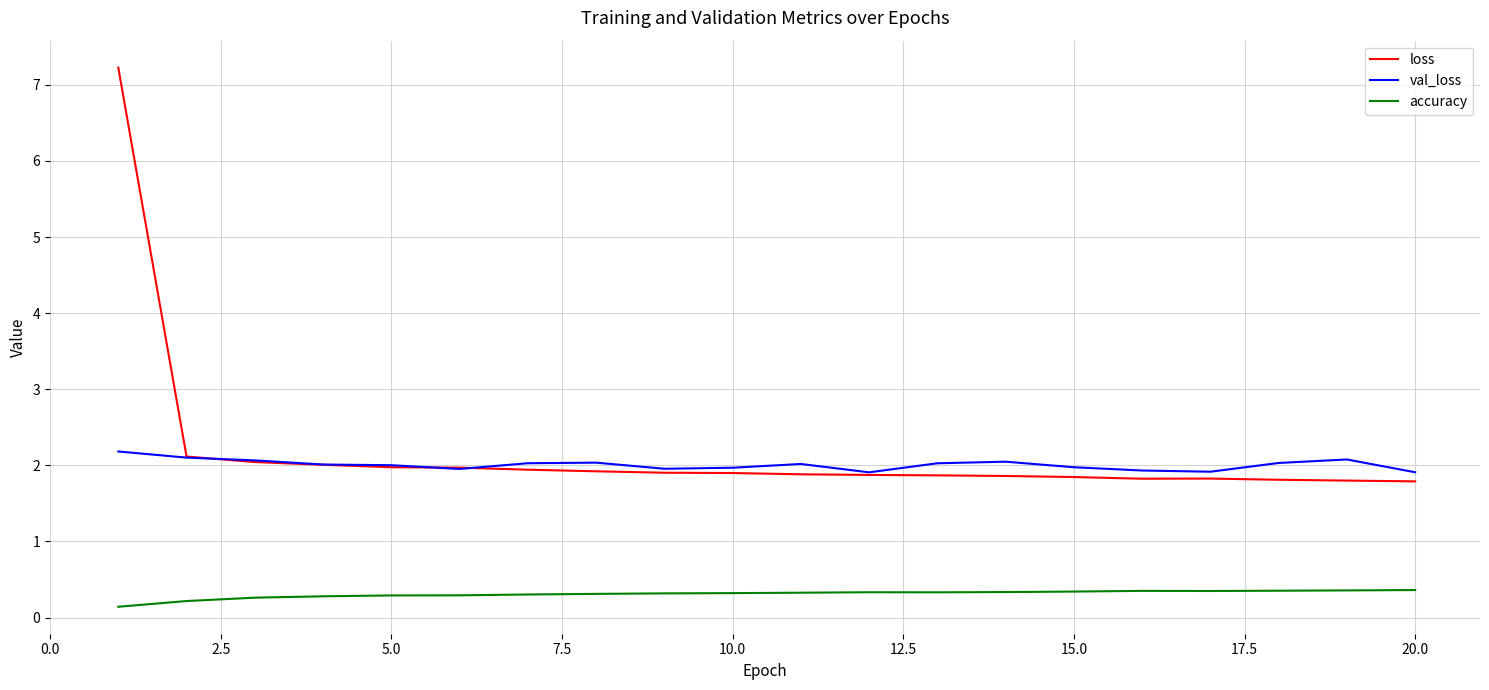

Which series ends up on top after the final intersection of val_loss and loss?

val_loss